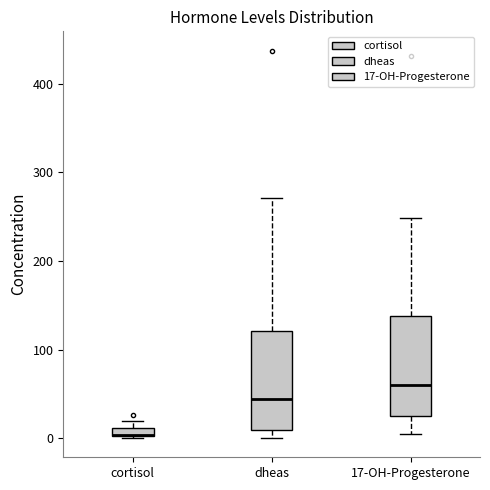

Where is the lower edge of the box for cortisol on the y-axis? The values are not printed on the chart, so give them approximately, as read against the axis.

0